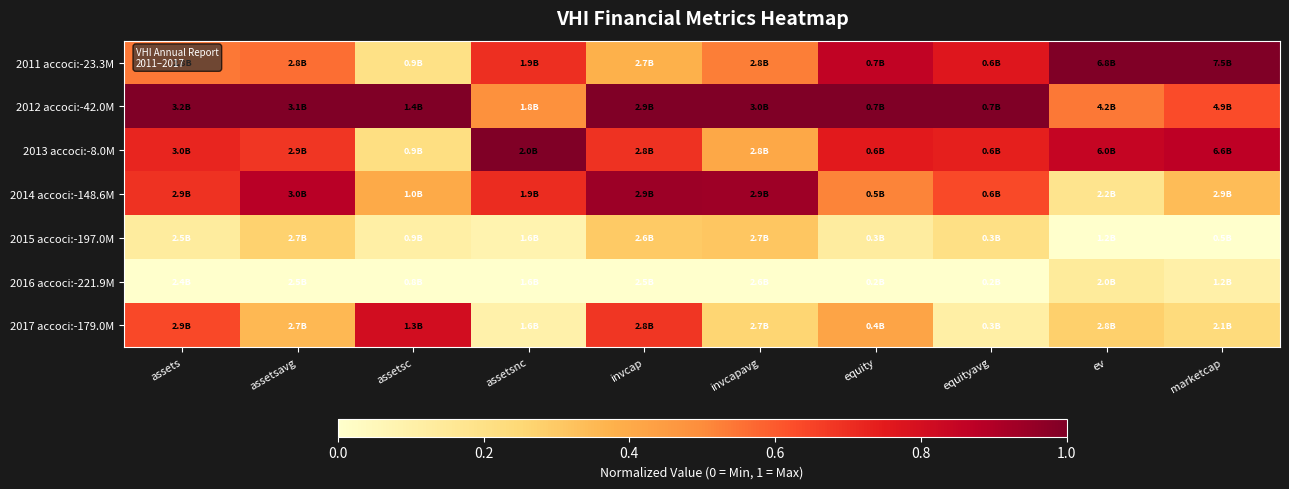

List the series in order of their peak value, lowest first.

2016 accoci:-221.9M, 2015 accoci:-197.0M, 2017 accoci:-179.0M, 2014 accoci:-148.6M, 2011 accoci:-23.3M, 2012 accoci:-42.0M, 2013 accoci:-8.0M